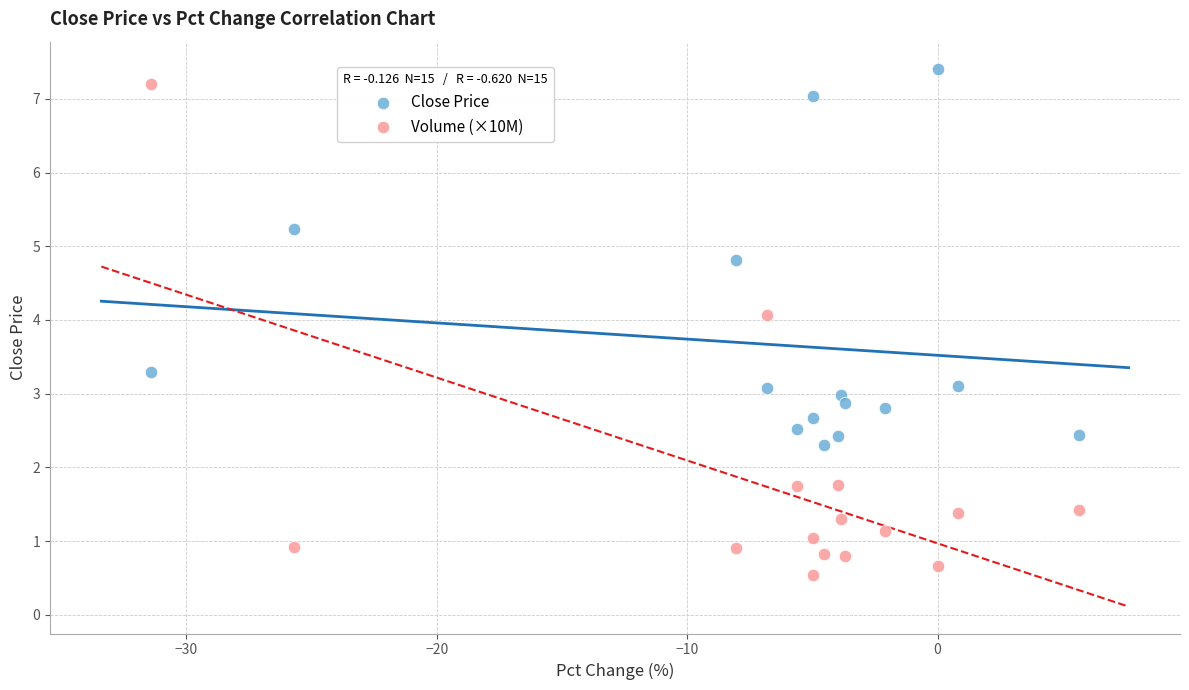

Across all data points, what is the range of Y values (max minus min)?

6.9